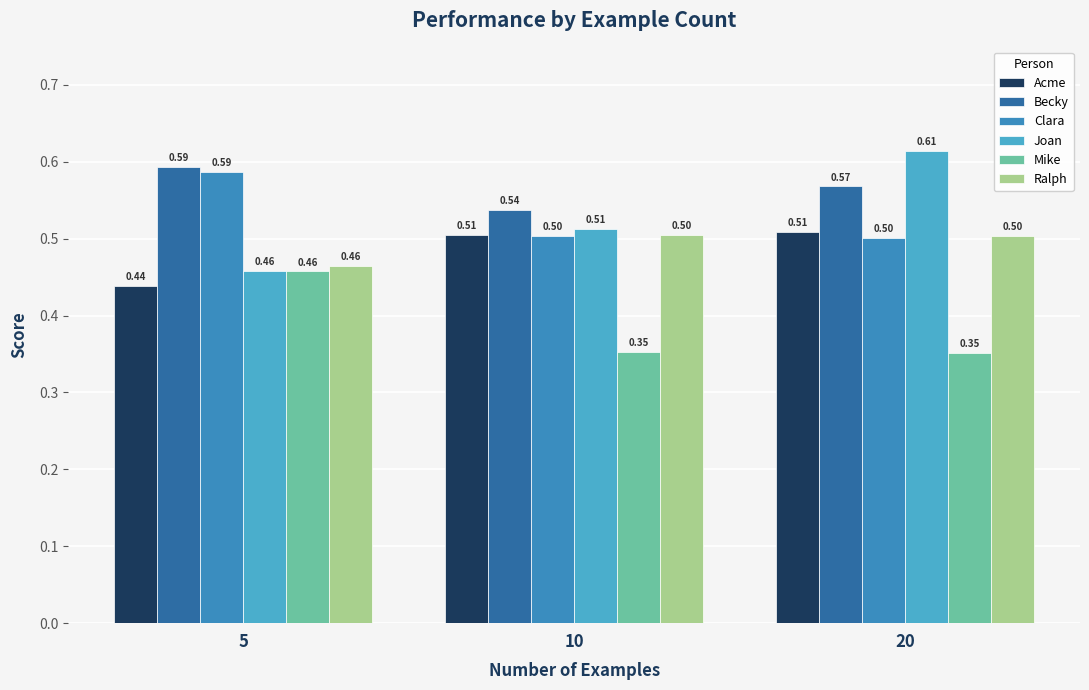

What is the difference between the maximum and minimum values in the Clara series?

0.1